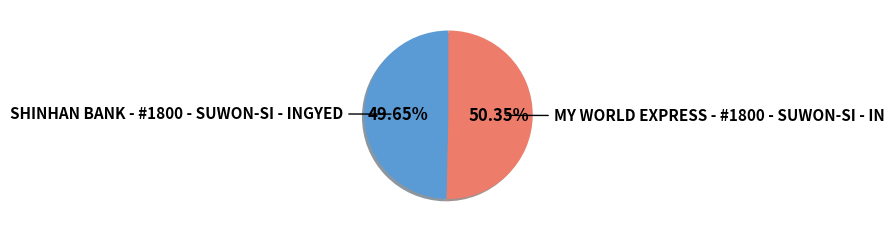

Does any single category account for the majority?

Yes